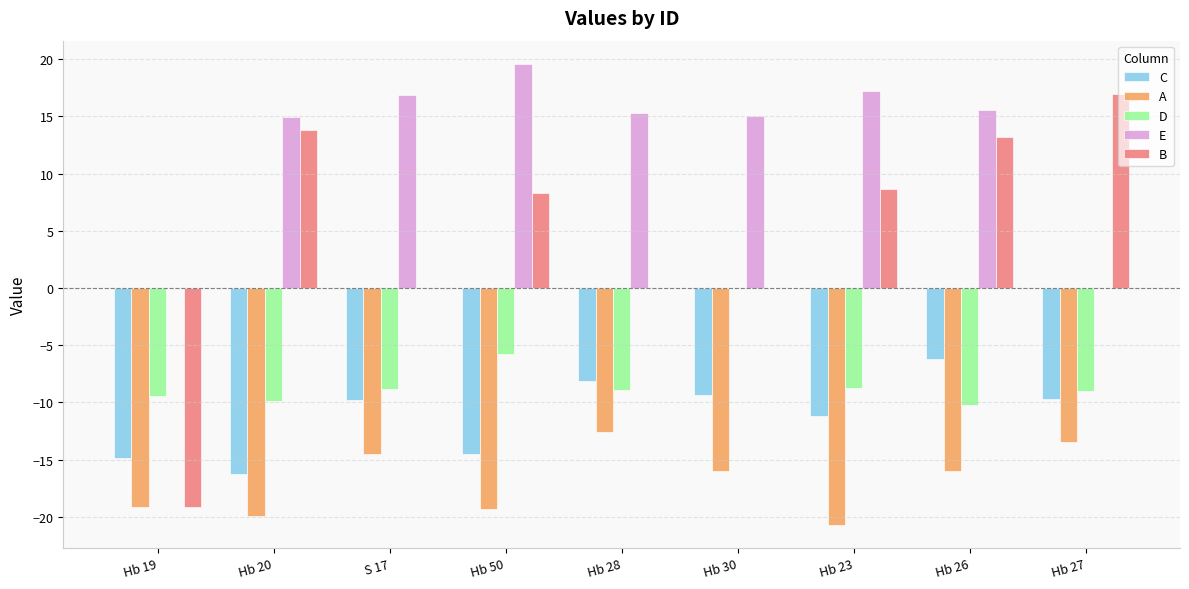

How many categories are shown in the chart?

9